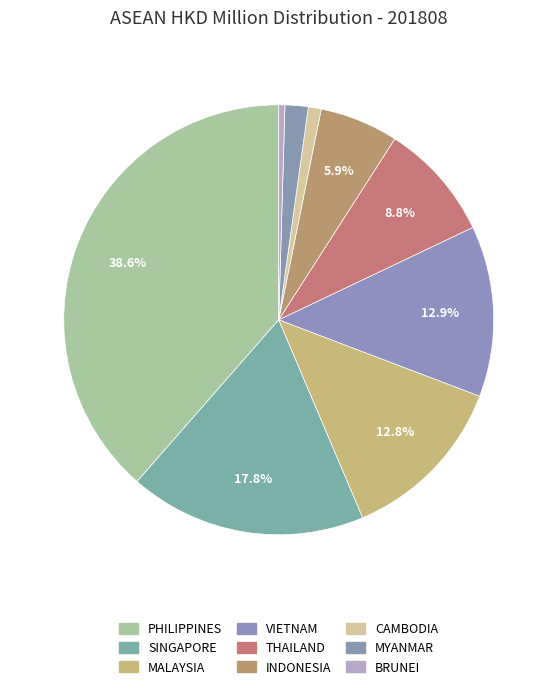

What is the change in value from SINGAPORE to THAILAND?

-10.1